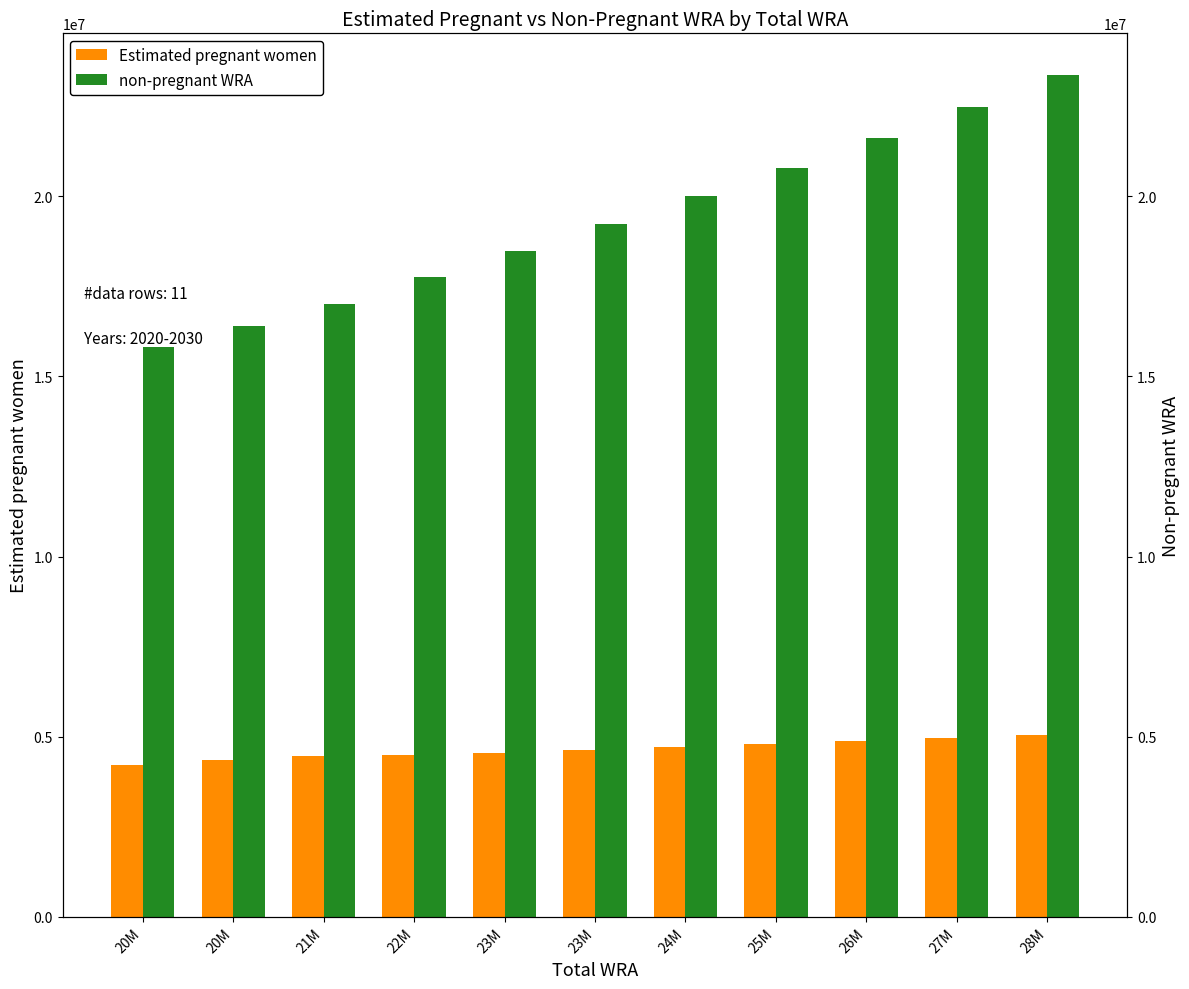

How many groups of bars are there?

11